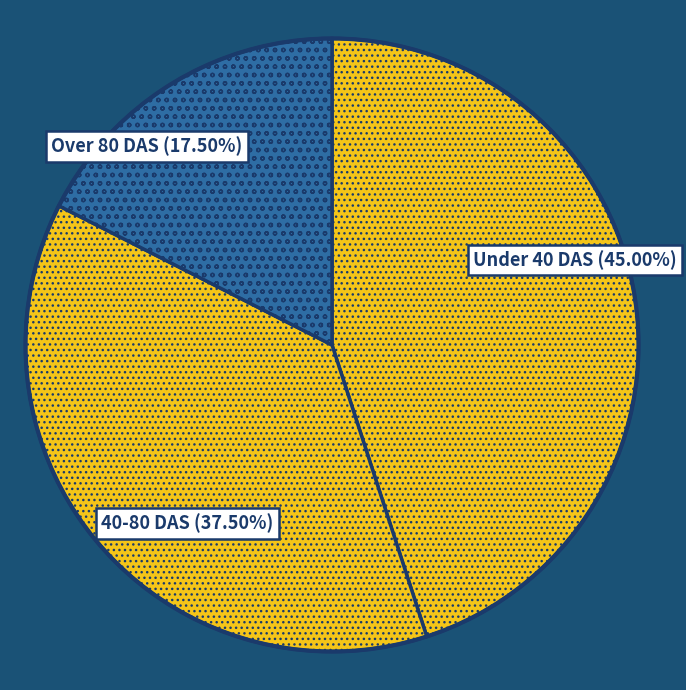

How many segments does this pie chart have?

3